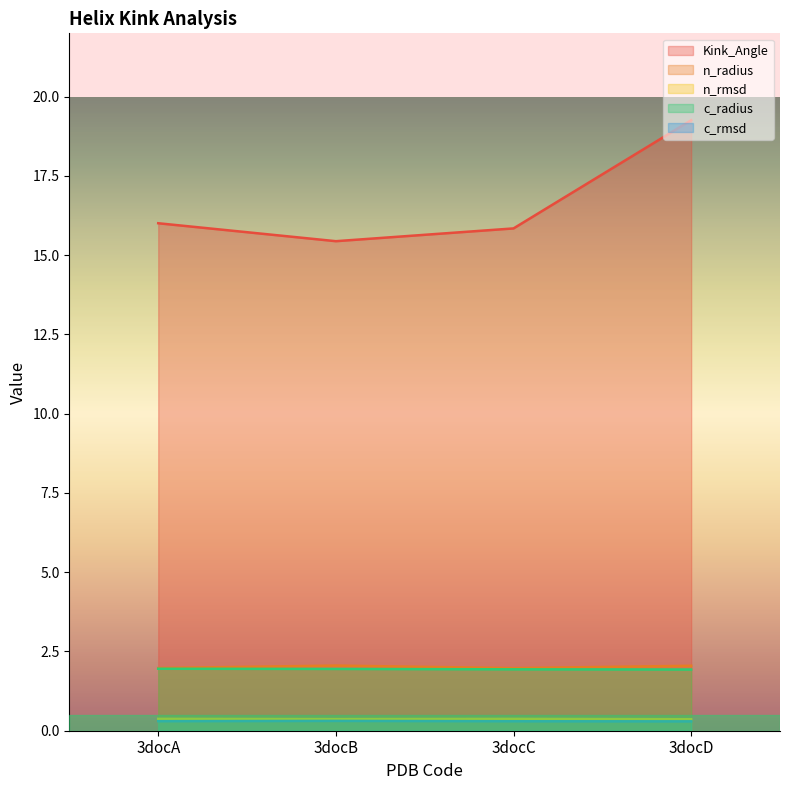

The c_rmsd series shows 0.1 at 3docD. True or false?

False